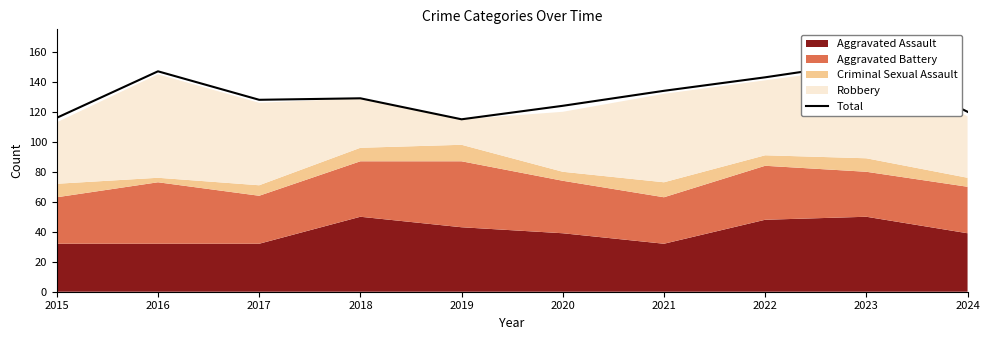

How many lines are shown in the chart?

1